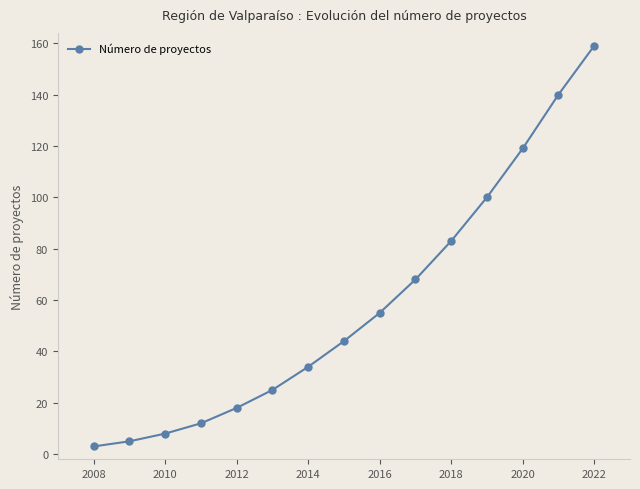

What is the difference between the second highest and minimum values?

137